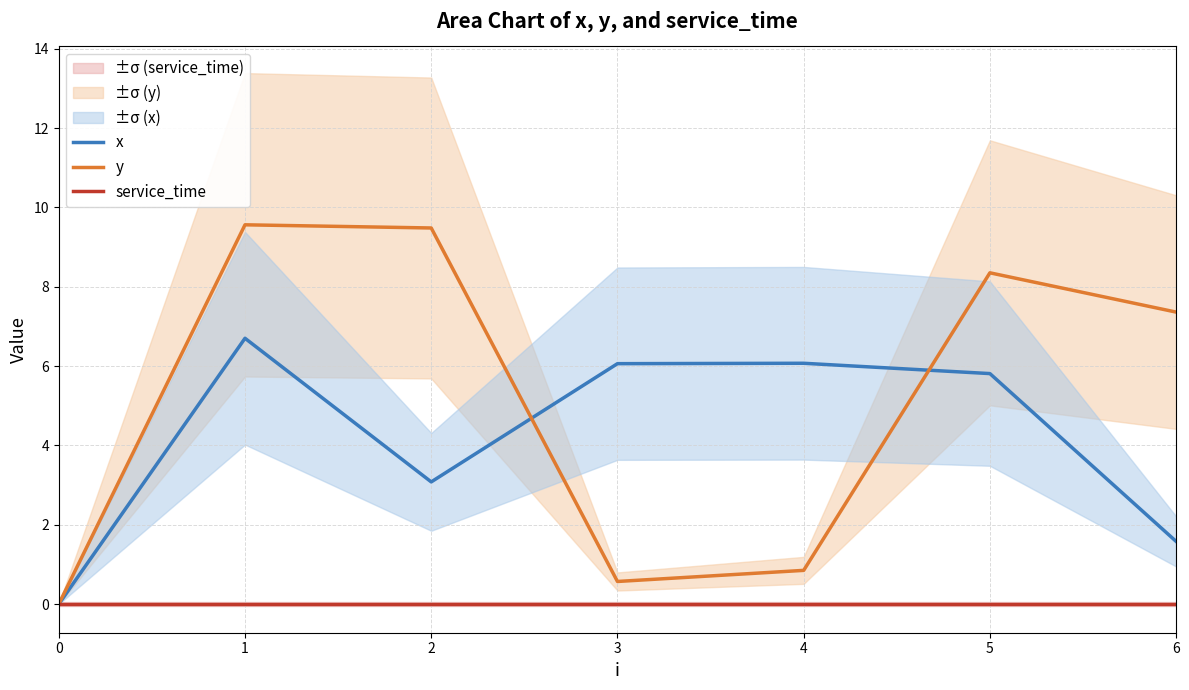

At which category does the chart reach its peak across all series?

1